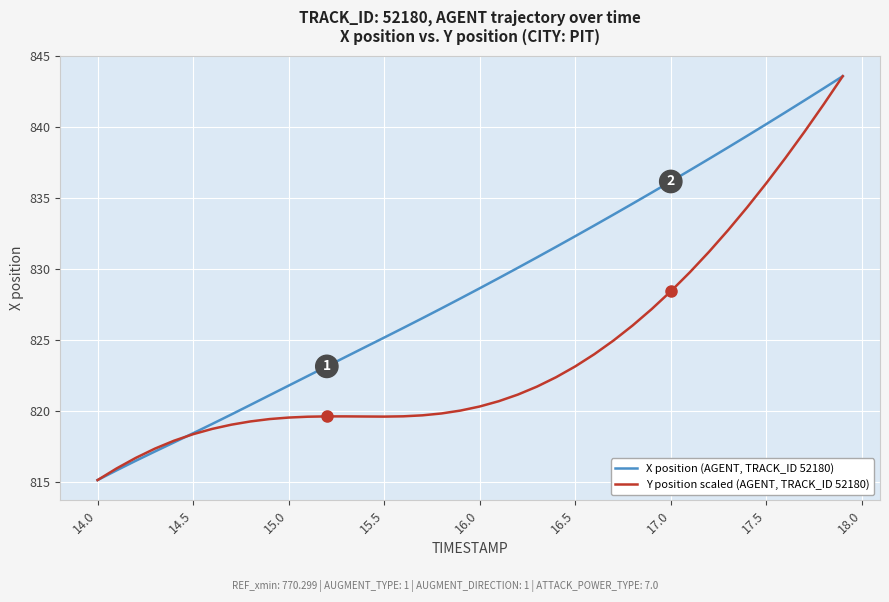

What is the greatest value displayed?

843.6